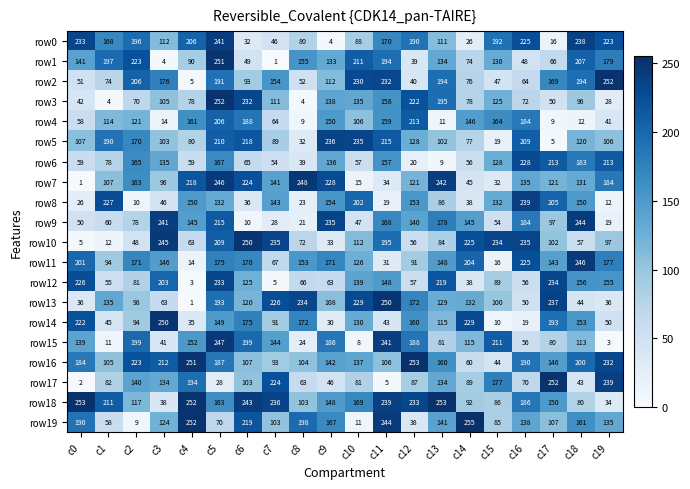

Which category has the highest value in the row10 series?

c6